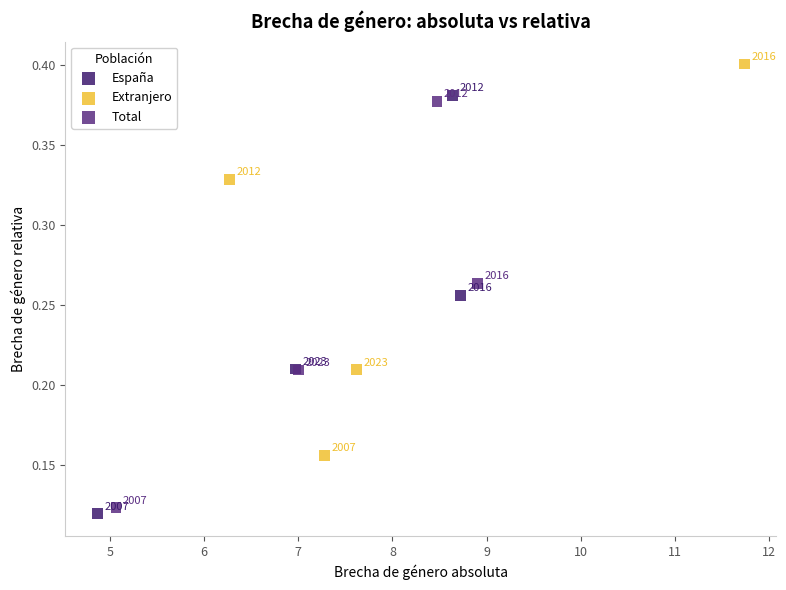

Which series contains the highest Y value?

Extranjero